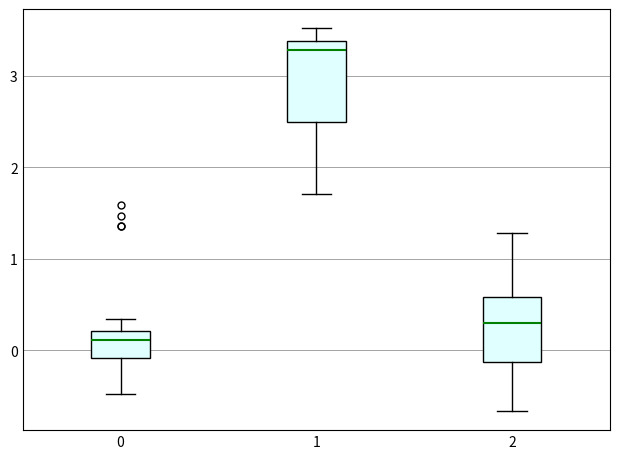

Where does the upper whisker of the box at x = 1 end on the y-axis? The values are not printed on the chart, so give them approximately, as read against the axis.

3.5